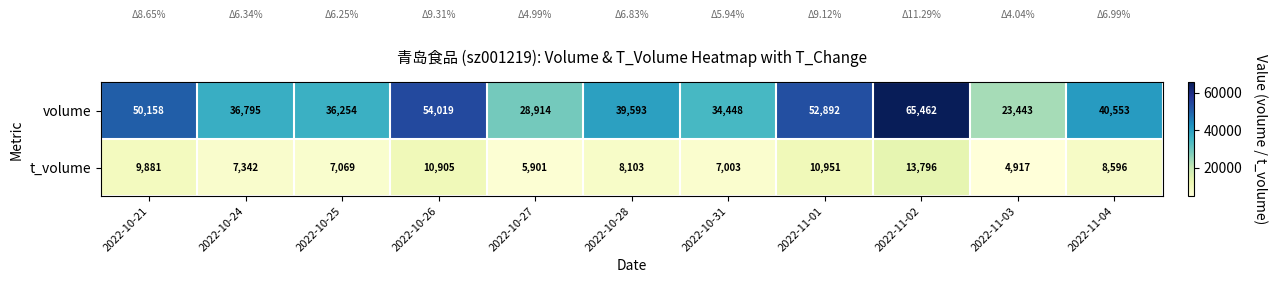

What is the sum of the t_volume values at 2022-11-03 and 2022-10-25?

11986